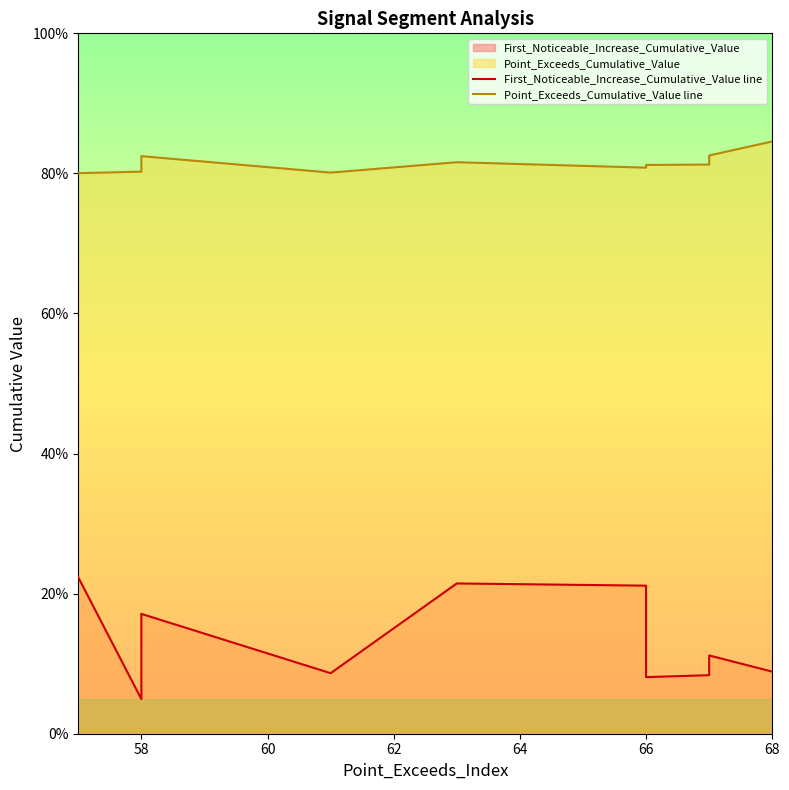

True or false: First_Noticeable_Increase_Cumulative_Value line has a value of 0.1 at 56.

False